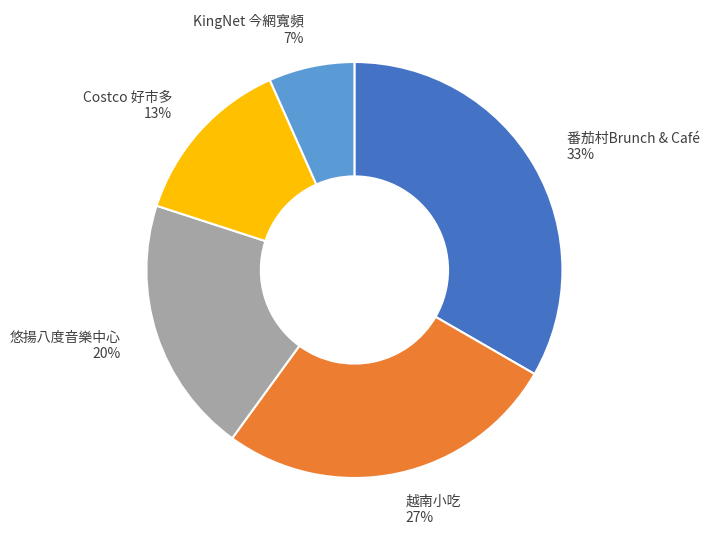

Rank the categories by value from lowest to highest.

KingNet 今網寬頻, Costco 好市多, 悠揚八度音樂中心, 越南小吃, 番茄村Brunch & Café